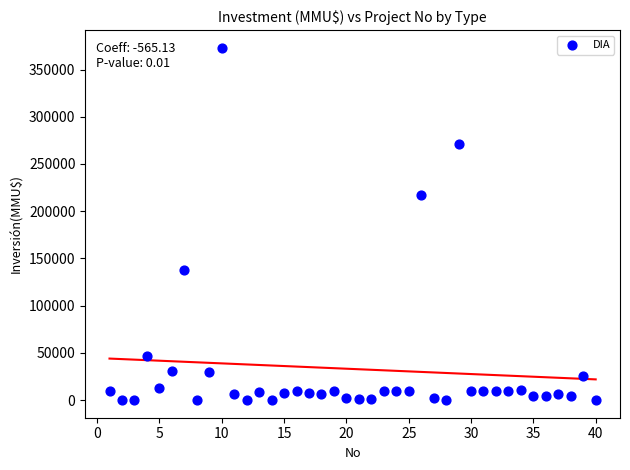

What is the range of X values (max minus min)?

39